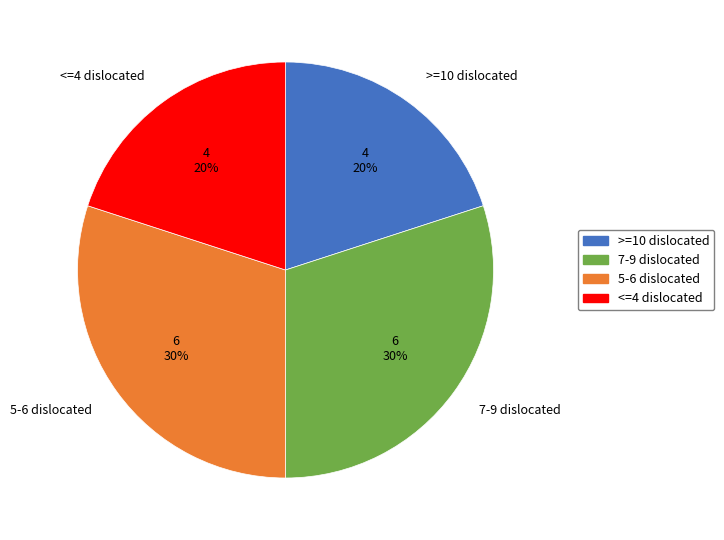

Does 5-6 dislocated represent more than half of the total?

No